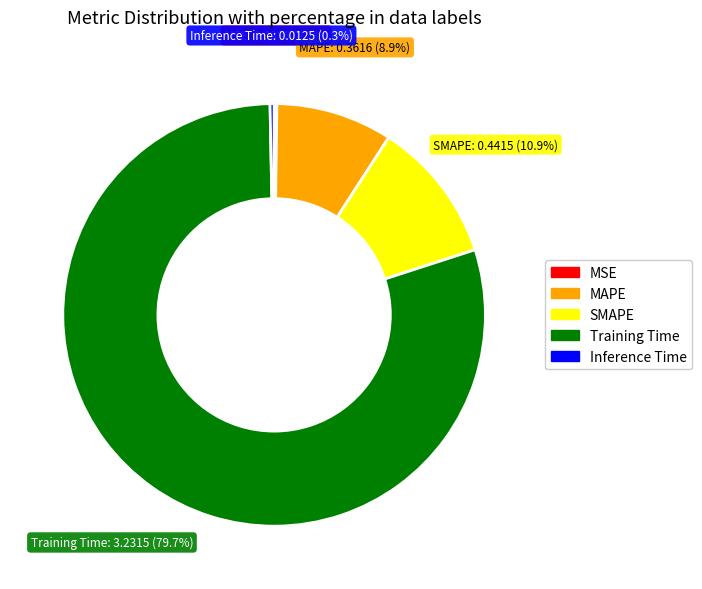

Is there any slice that represents more than half of the pie?

Yes